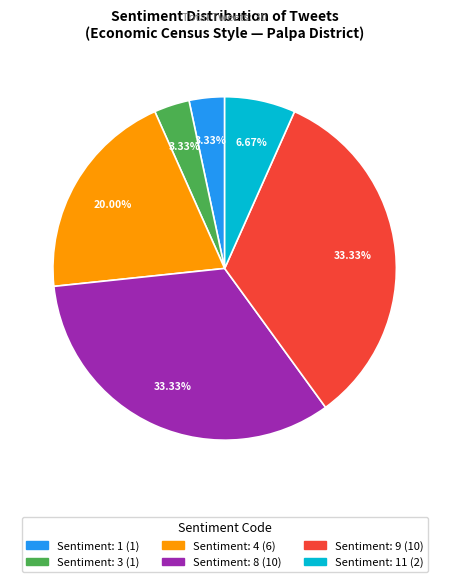

Does any single category account for the majority?

No